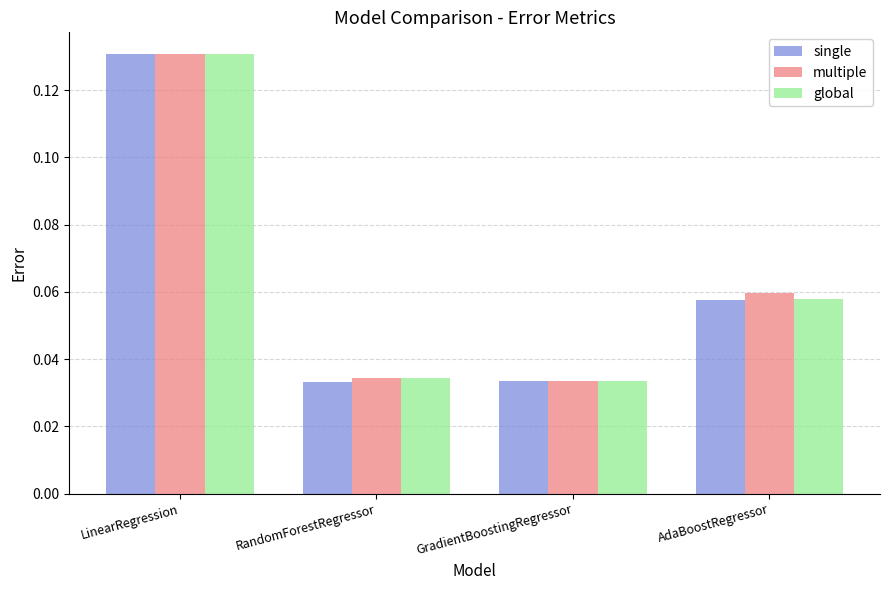

Is it true that multiple equals 0.0 at AdaBoostRegressor?

False